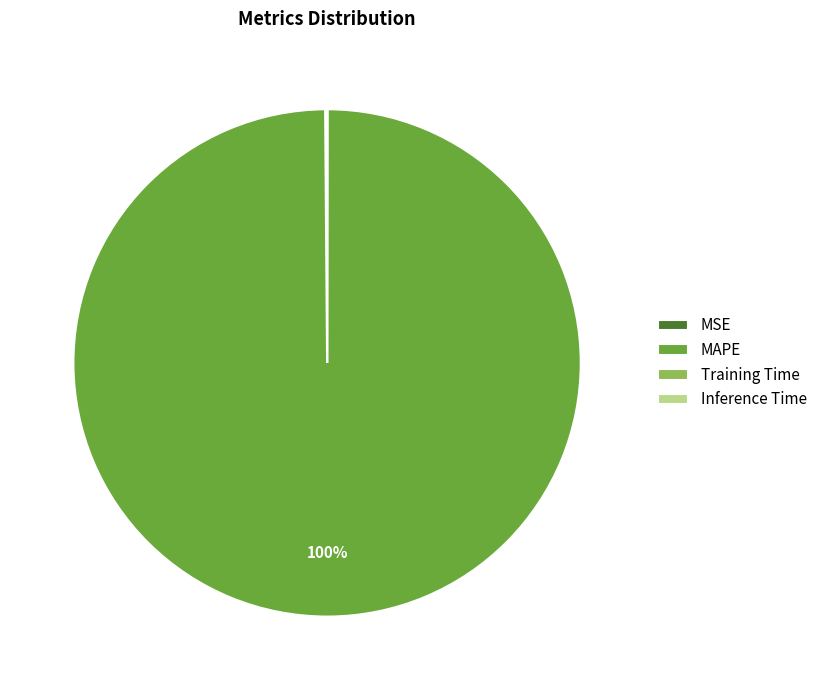

Which category accounts for the majority?

MAPE